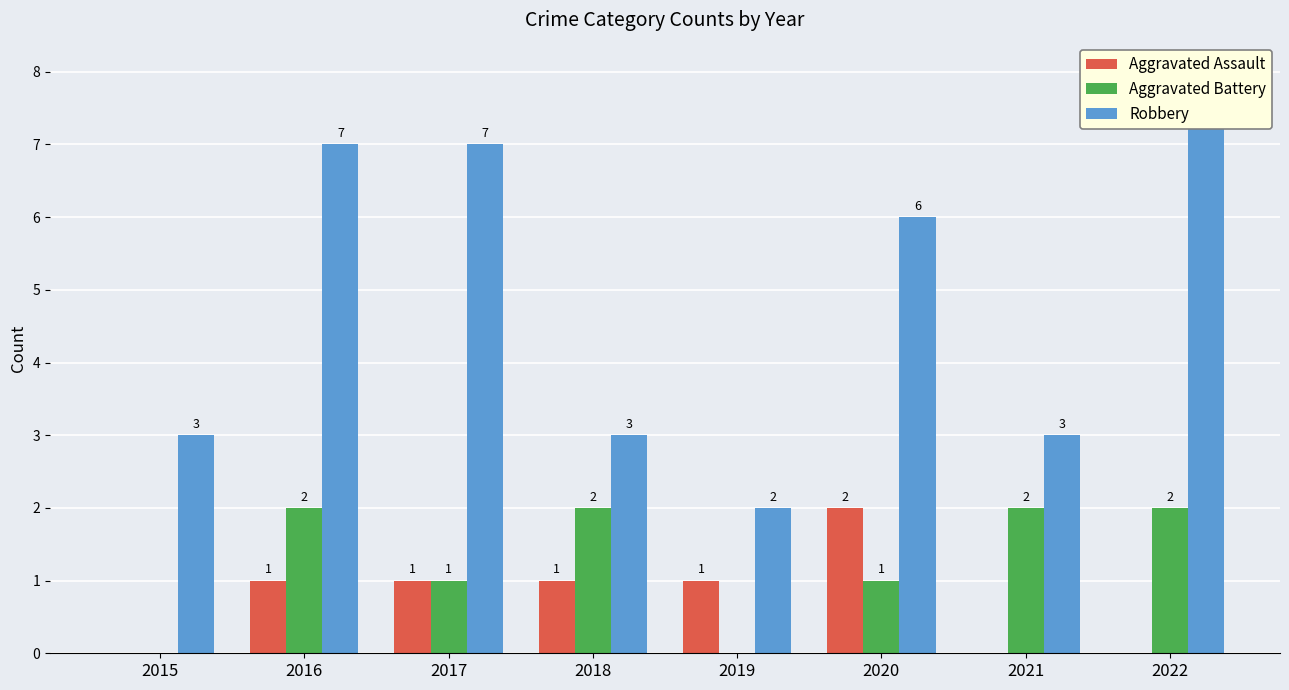

Reading left to right, list all the values displayed in this chart.

Aggravated Assault: 0	1	1	1	1	2	0	0
Aggravated Battery: 0	2	1	2	0	1	2	2
Robbery: 3	7	7	3	2	6	3	8